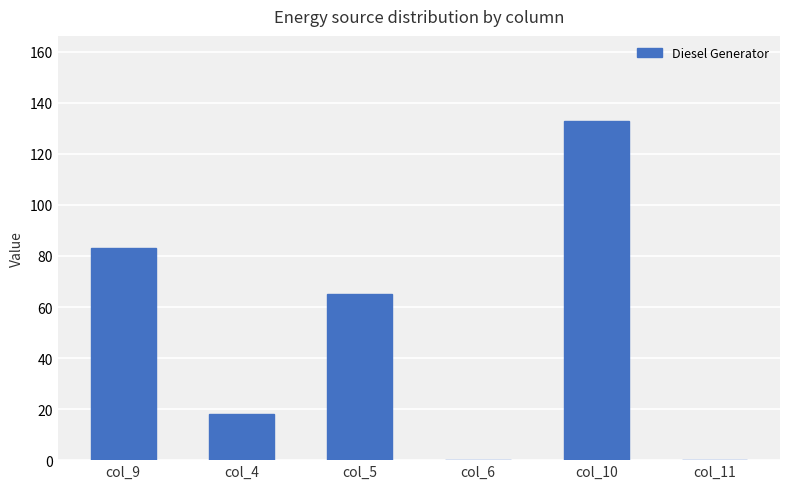

Is it true that the value at col_9 is 83?

True